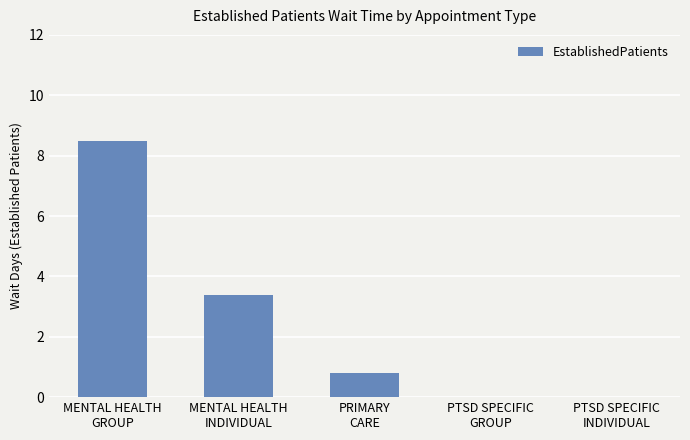

What is the change in value from PRIMARY
CARE to PTSD SPECIFIC
INDIVIDUAL?

-0.8